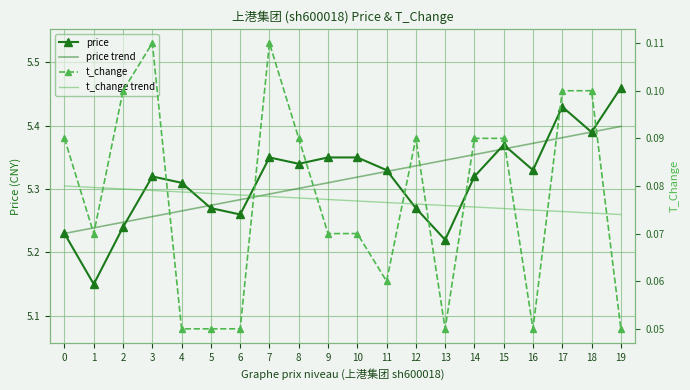

True or false: price trend and t_change trend cross at least once.

False